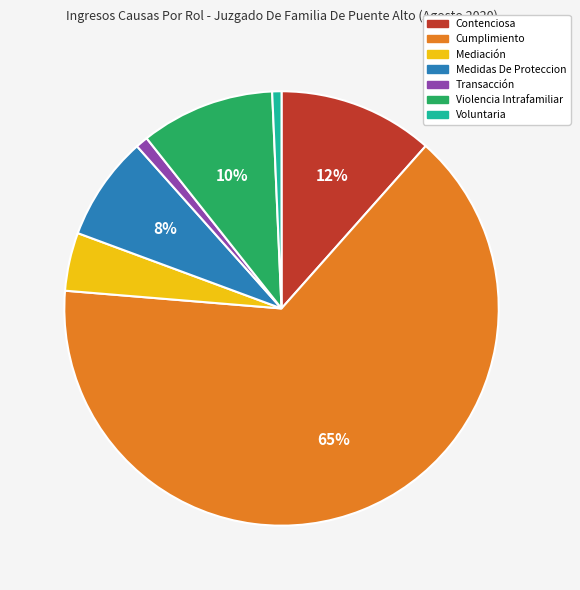

Approximately how many times larger is the value at Contenciosa compared to Medidas De Proteccion?

1.5